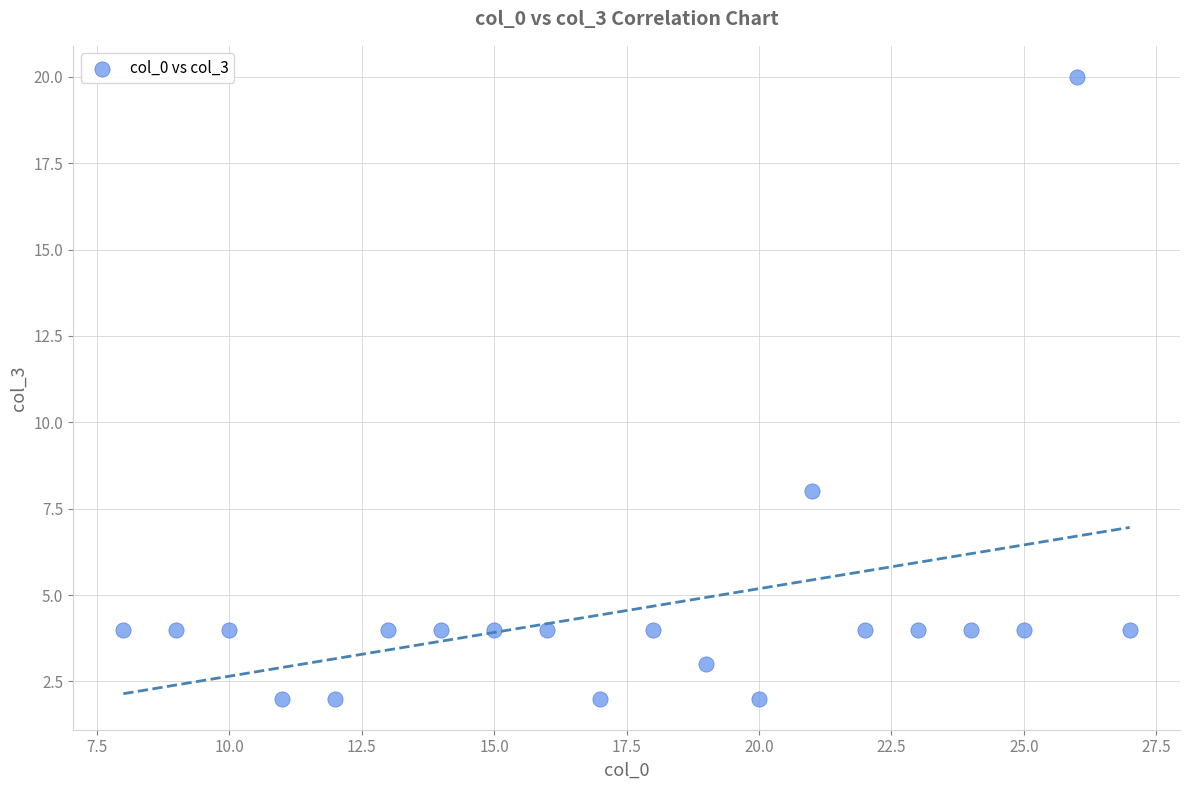

What Y value in the scatter plot is closest to 11?

8